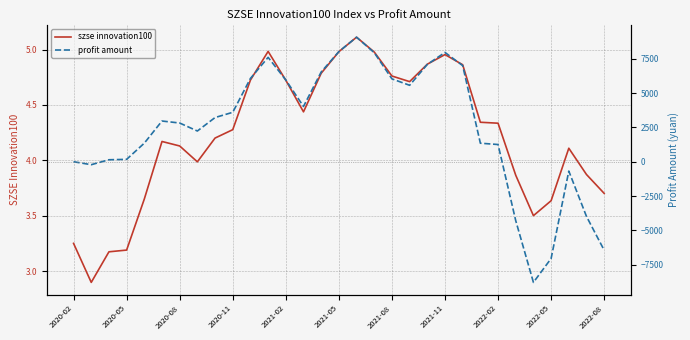

What is the minimum value shown in the chart?

-8797.5